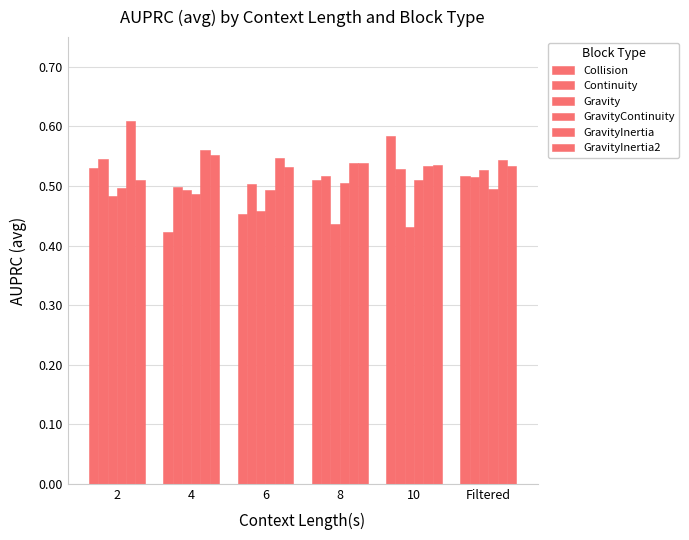

Count the number of categories in the chart.

6